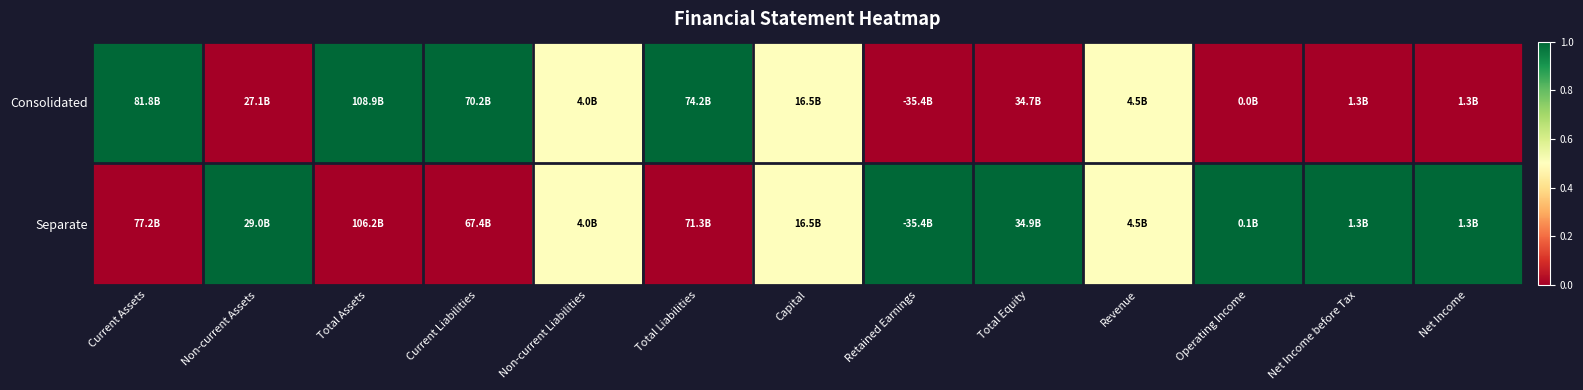

How many distinct data groups are displayed?

2